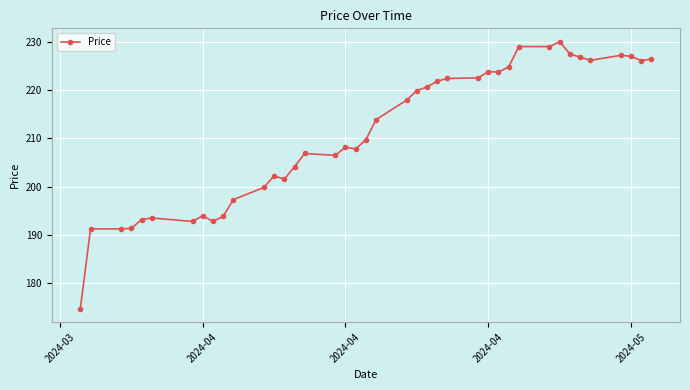

How many categories are shown in the chart?

40